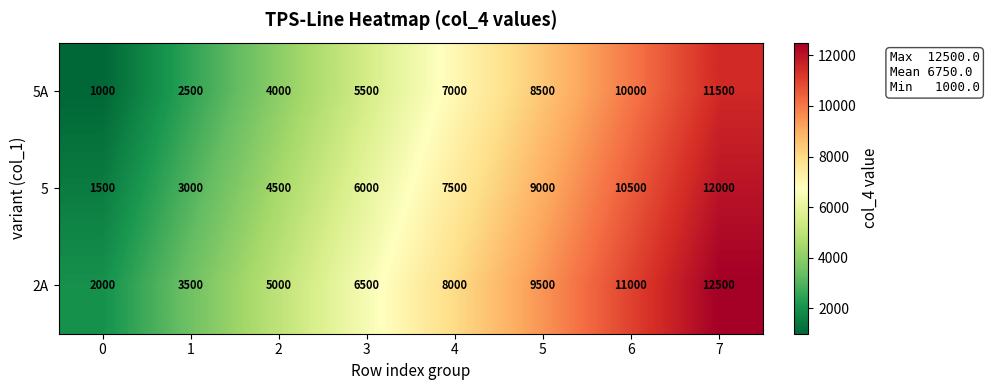

Count the number of categories in the chart.

8